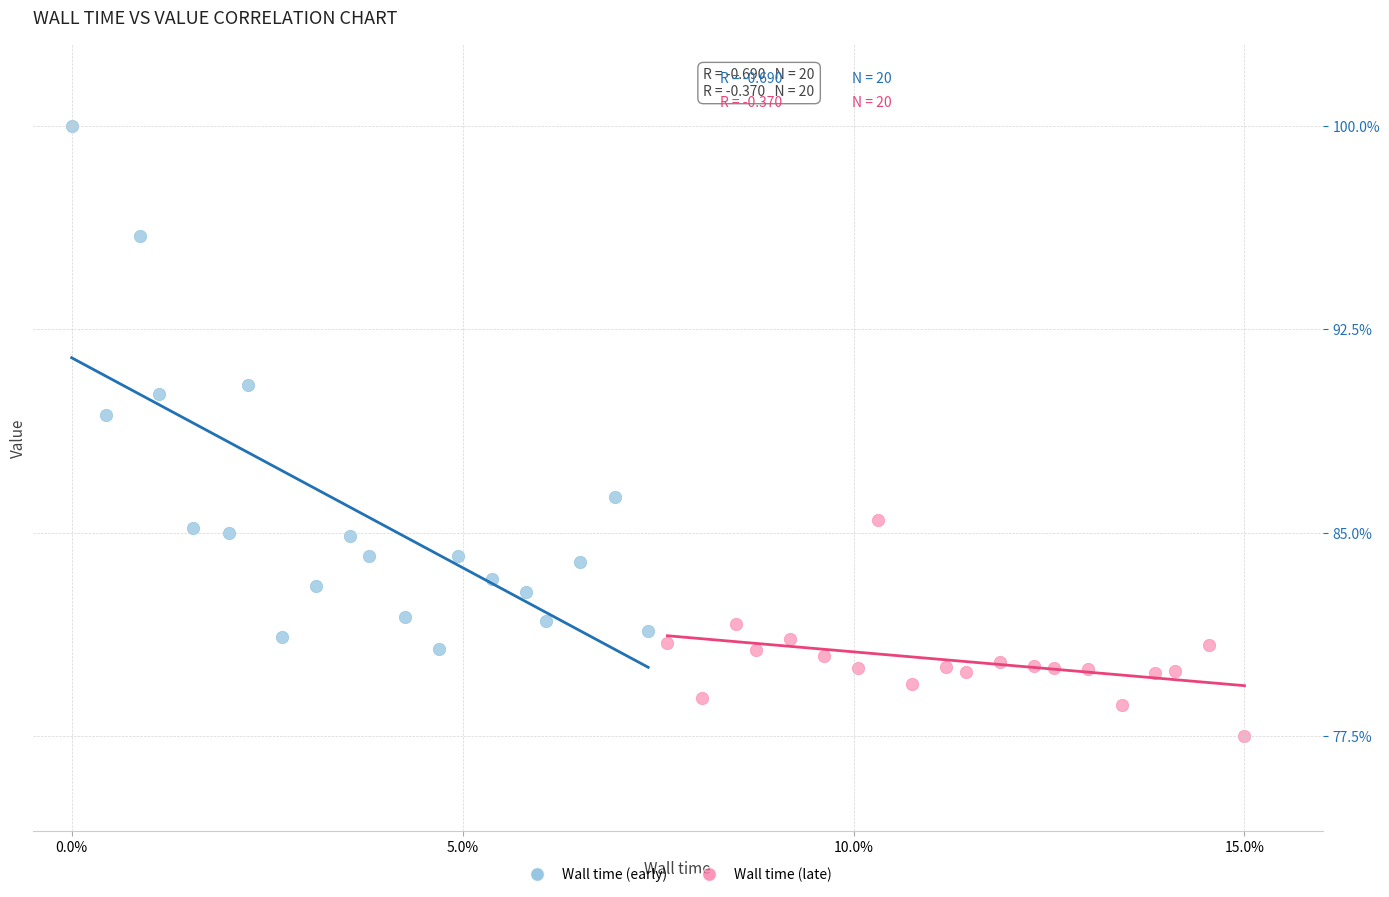

Which series contains the lowest Y value?

Wall time (late)